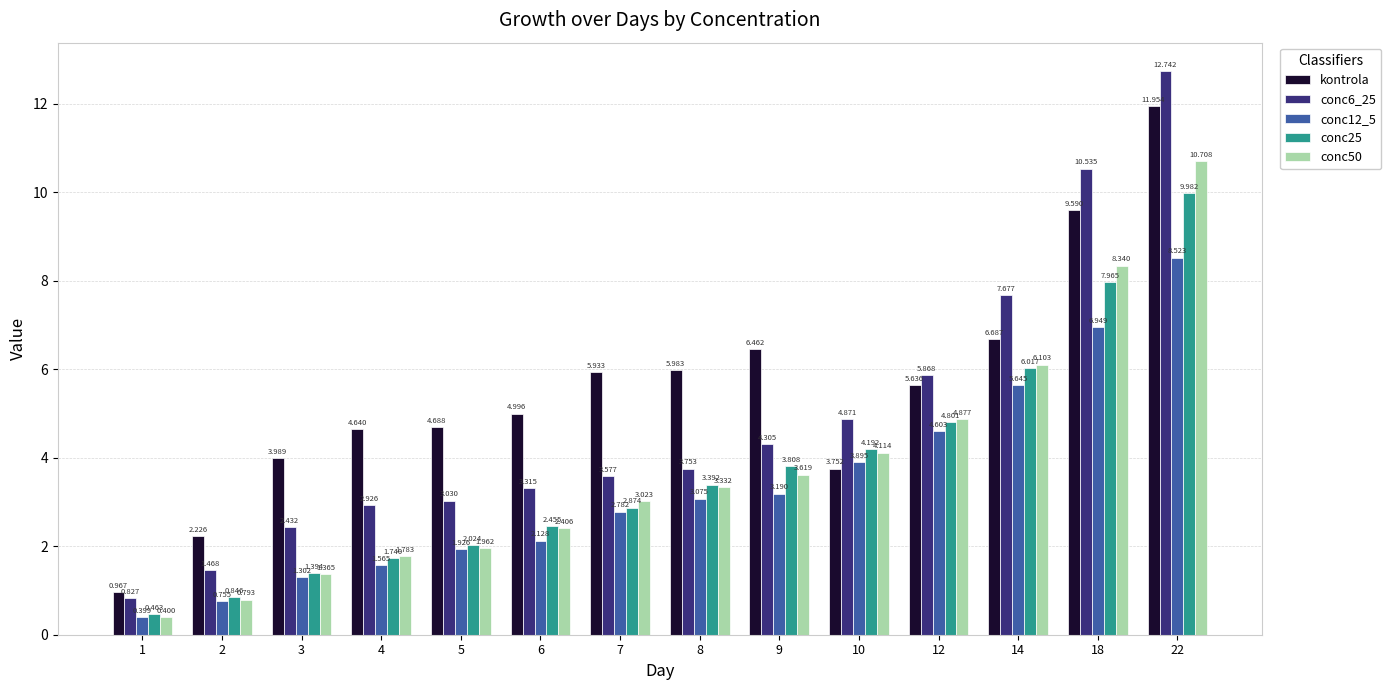

How many data points in conc25 are above 3?

7